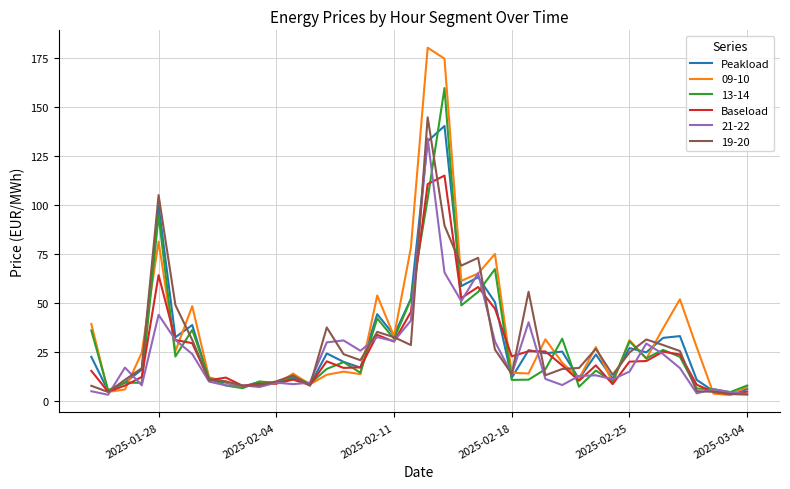

What is the greatest value displayed?

180.3